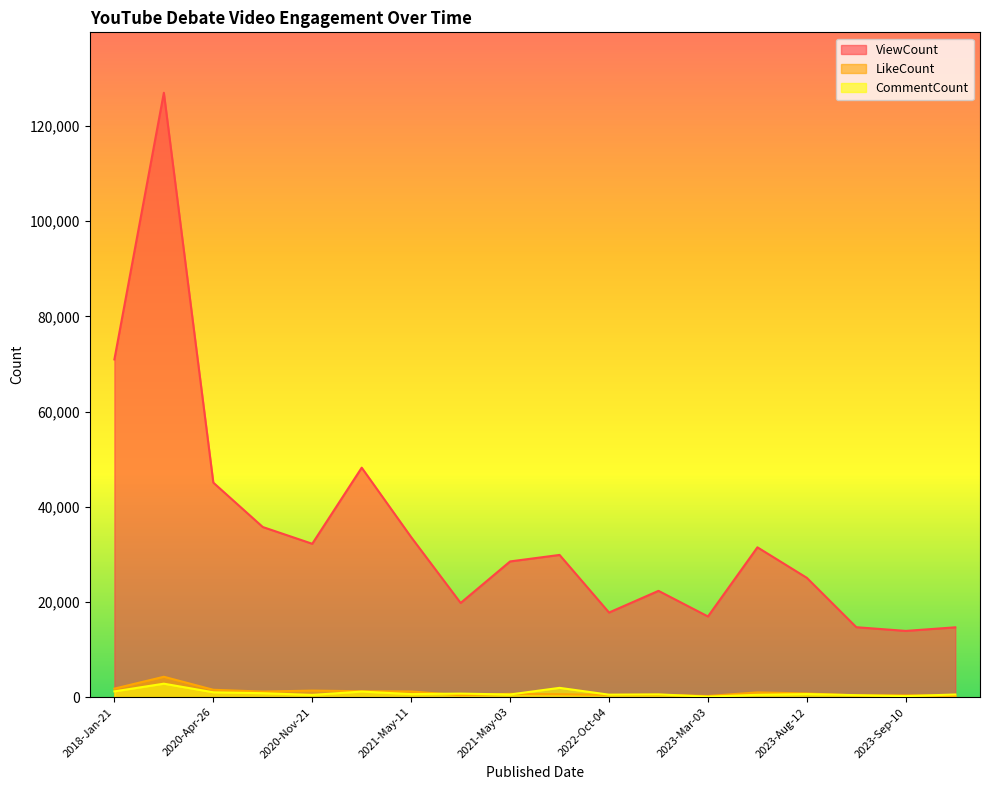

How many lines are shown in the chart?

3